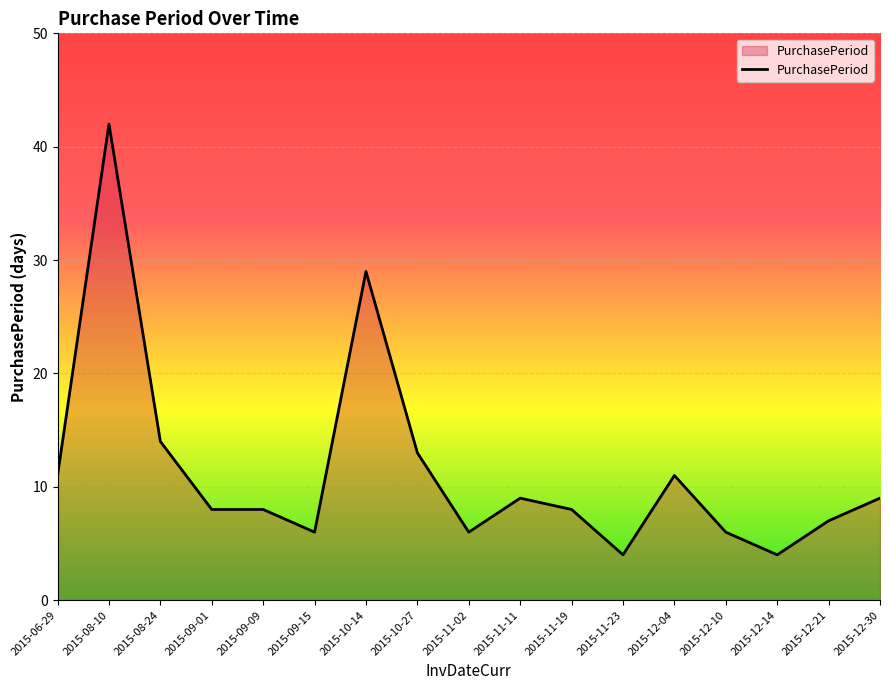

What position from the right is 2015-11-19?

7